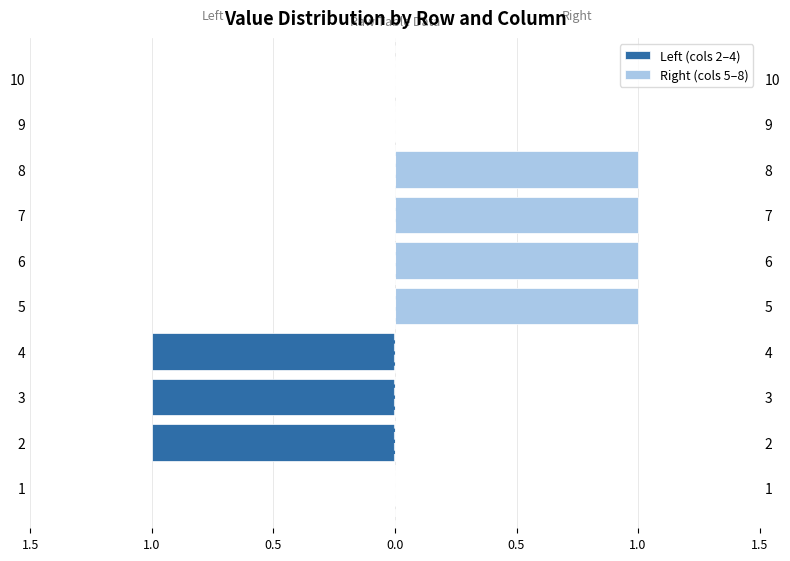

The value of Left (cols 2–4) at 3 is 0. True or false?

False